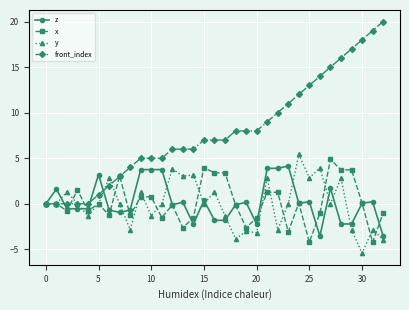

Which series has the widest spread of values?

front_index